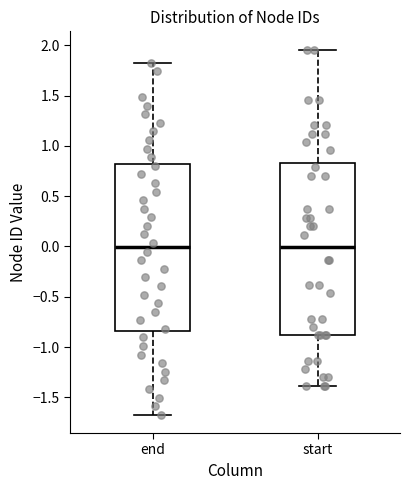

Where does the upper whisker of the box for end end on the y-axis? The values are not printed on the chart, so give them approximately, as read against the axis.

1.85